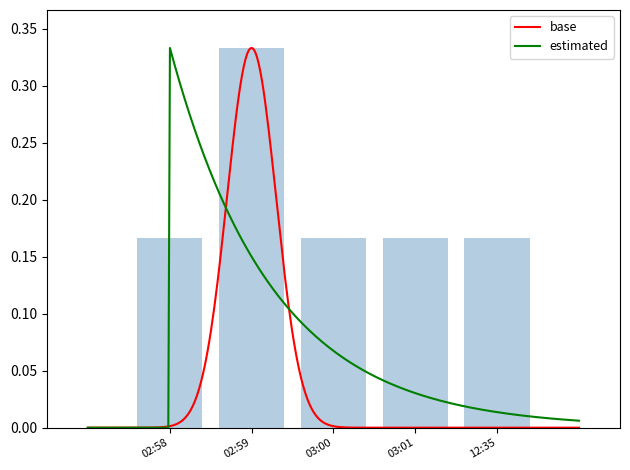

Which label corresponds to the largest value in the chart?

02:59